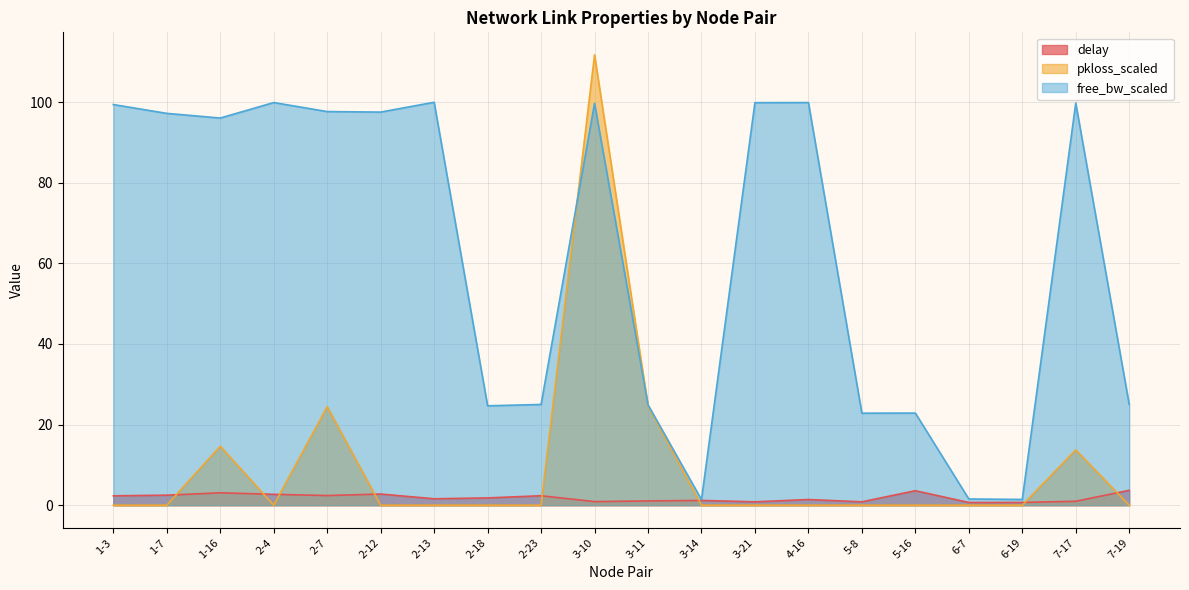

At which category does delay reach its first local valley?

2-7